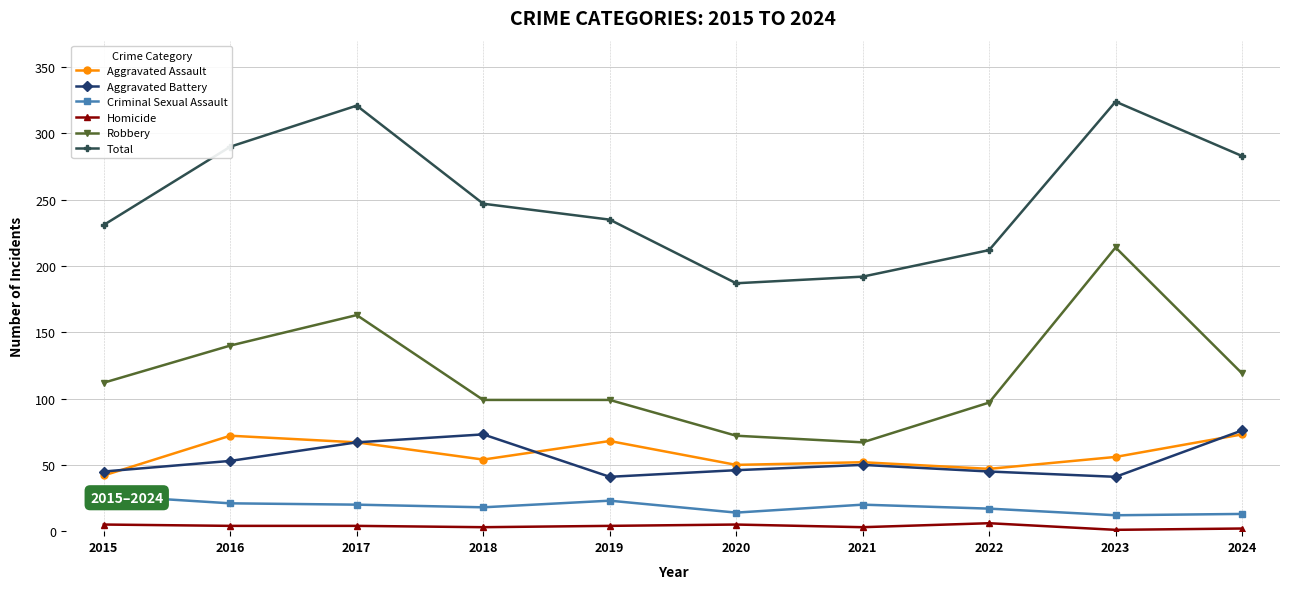

What is the minimum value shown in the chart?

1